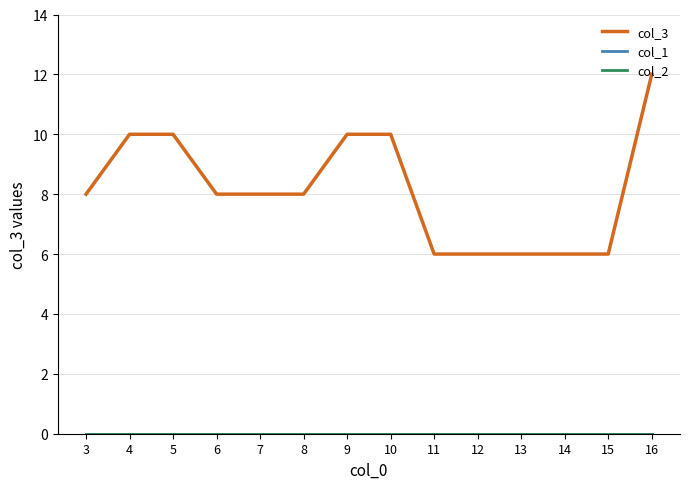

Does the chart display data point markers on the line(s)?

No